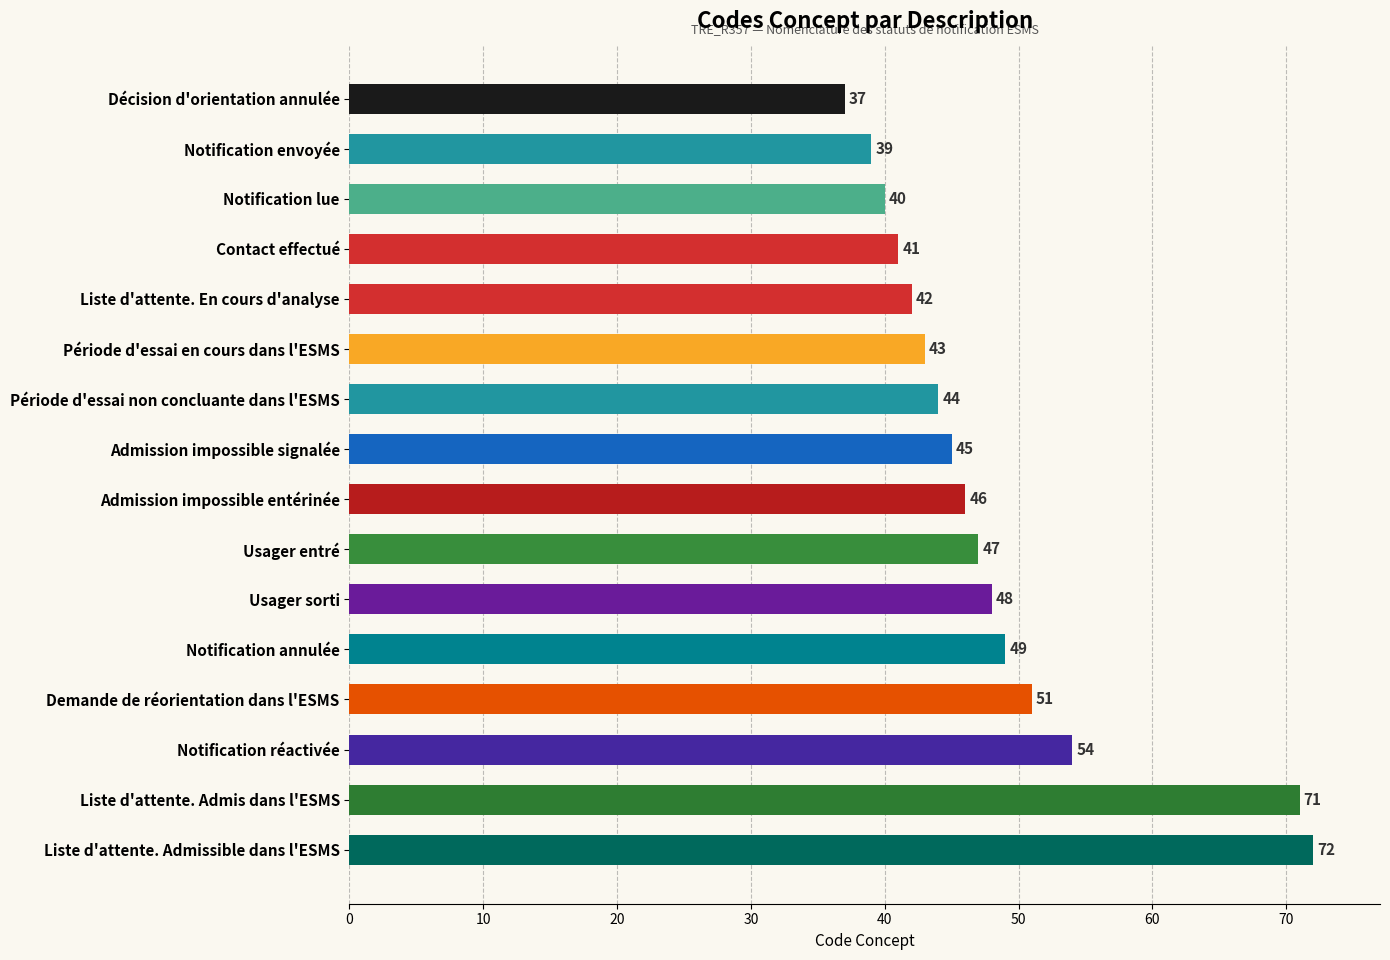

What value does the data have at Période d'essai en cours dans l'ESMS?

43